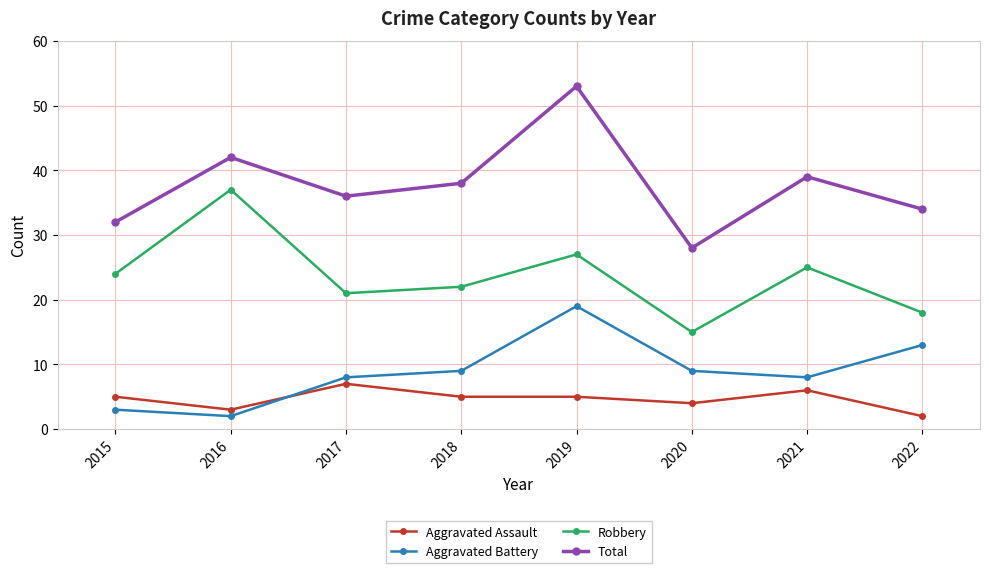

Which series has the largest total across all categories?

Total